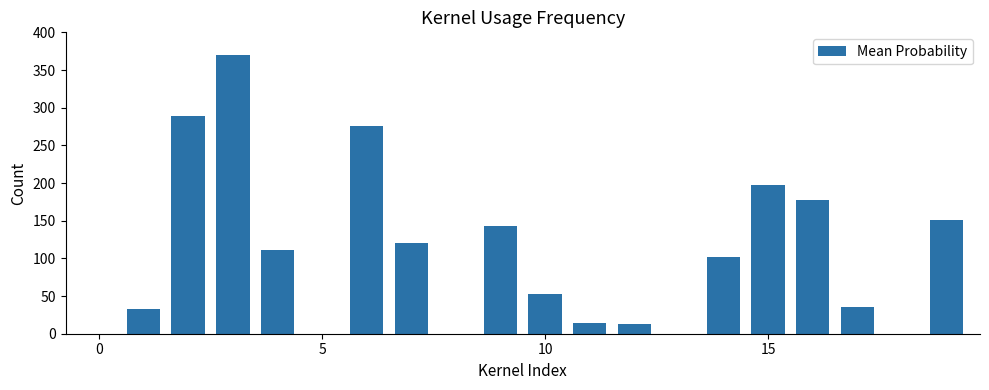

How many categories are shown in the chart?

20